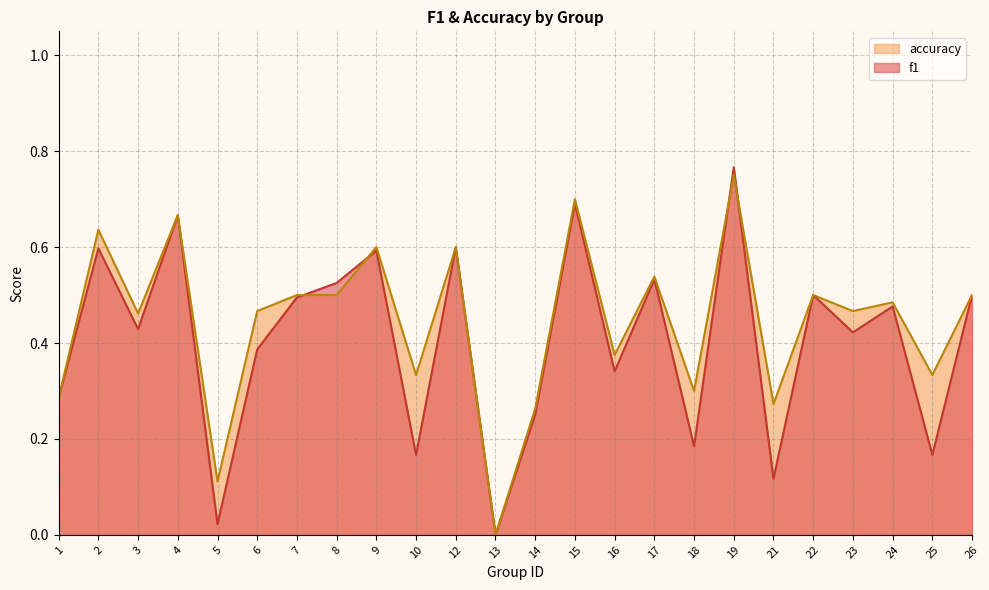

Is it true that f1 equals 0.4 at 23?

True